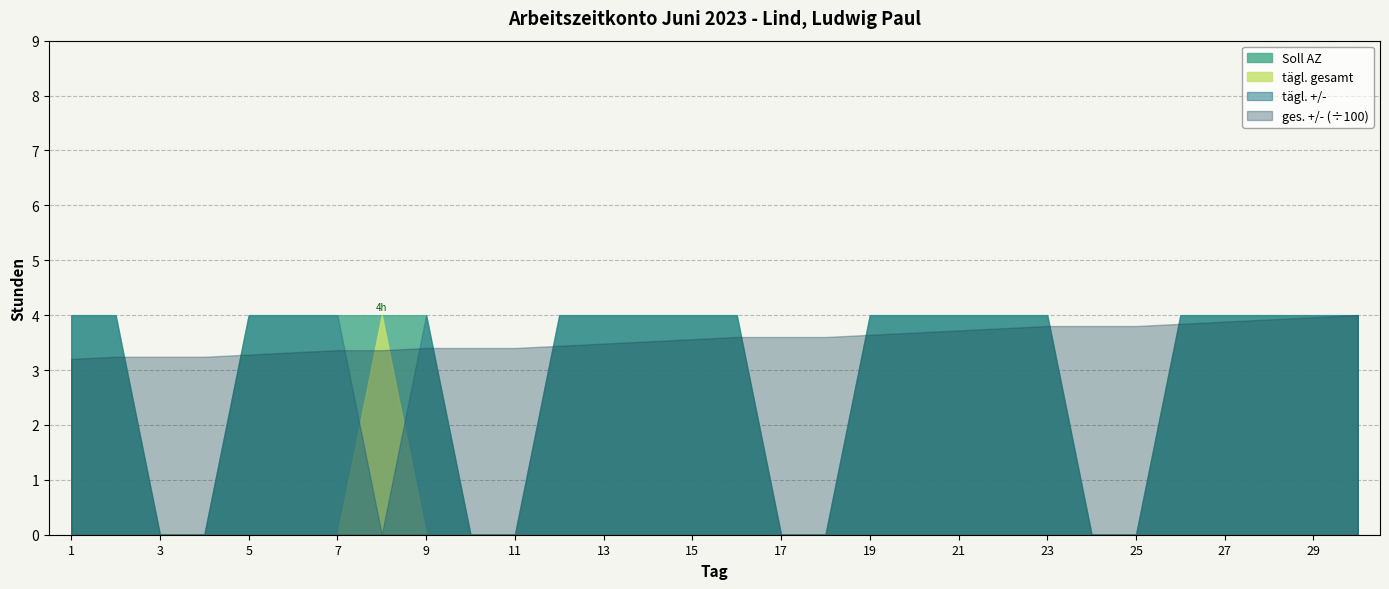

What is the value of the tägl. +/- point at the 7th from the left?

-4.0